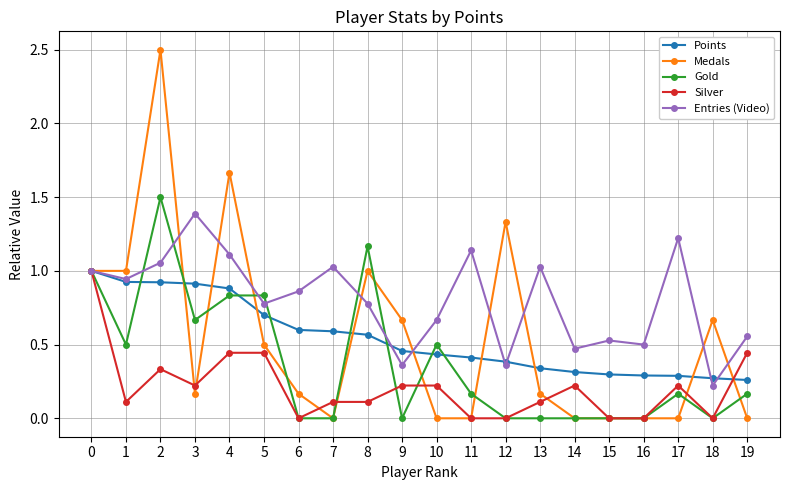

Is the value of Medals at 3 greater than the value of Entries (Video) at 16?

No